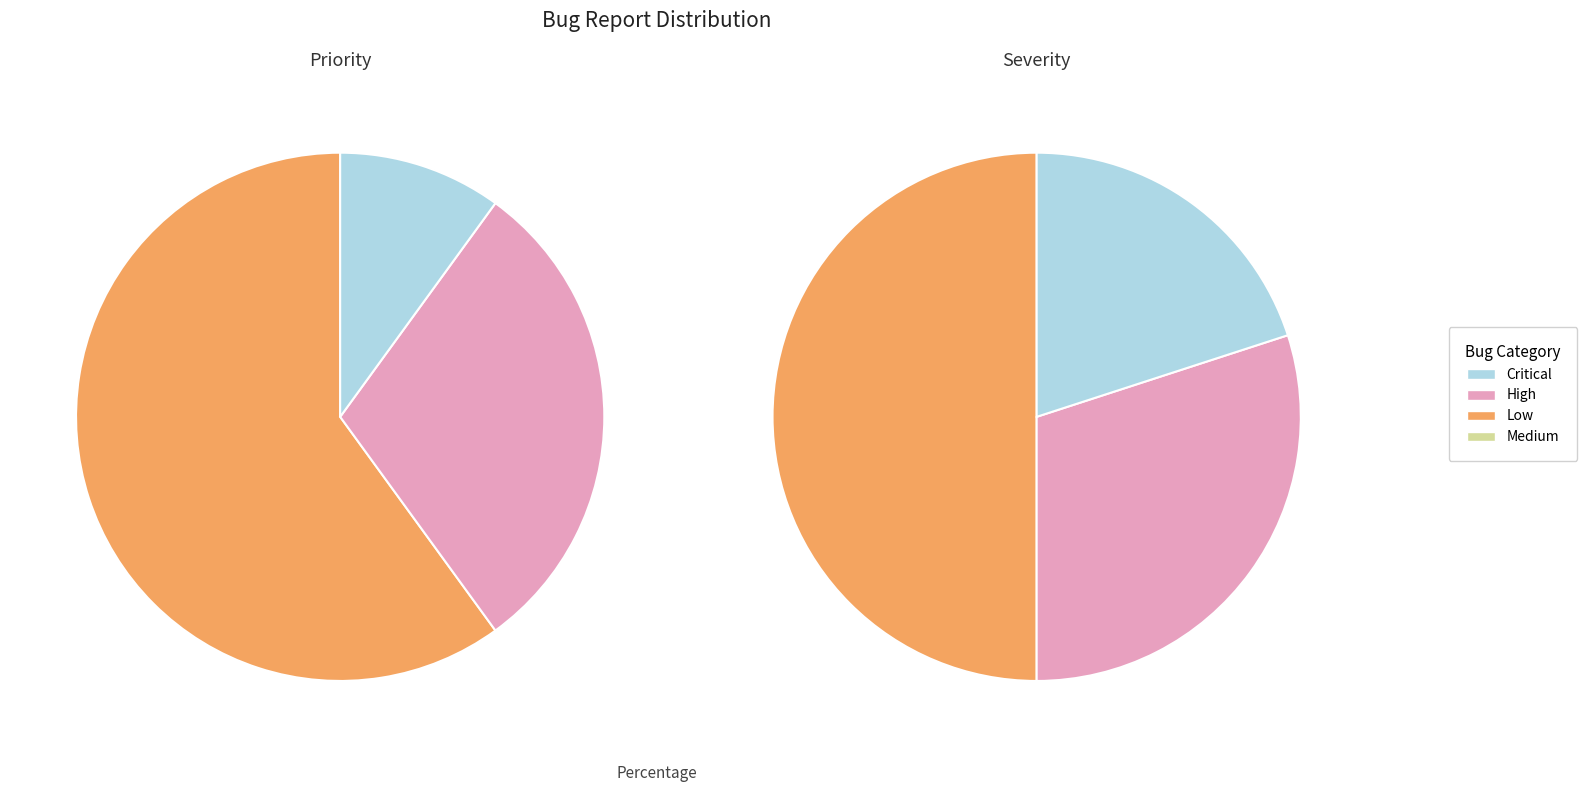

What is the smallest slice in the pie chart?

Medium